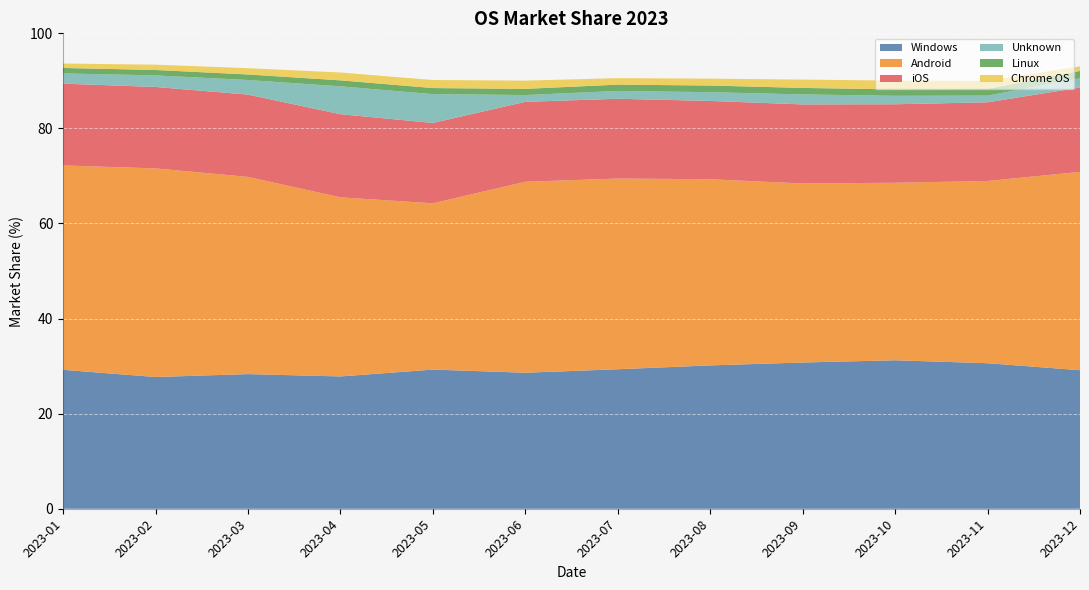

Reading right to left, what are all the values shown in this chart?

Windows: 2023-12=29.1	2023-11=30.6	2023-10=31.2	2023-09=30.8	2023-08=30.1	2023-07=29.3	2023-06=28.6	2023-05=29.3	2023-04=27.8	2023-03=28.3	2023-02=27.7	2023-01=29.2
Android: 2023-12=41.7	2023-11=38.3	2023-10=37.3	2023-09=37.7	2023-08=39.2	2023-07=40.1	2023-06=40.2	2023-05=35.0	2023-04=37.7	2023-03=41.5	2023-02=43.9	2023-01=43.0
iOS: 2023-12=17.7	2023-11=16.6	2023-10=16.5	2023-09=16.6	2023-08=16.5	2023-07=16.8	2023-06=16.8	2023-05=16.9	2023-04=17.5	2023-03=17.3	2023-02=17.1	2023-01=17.2
Unknown: 2023-12=1.9	2023-11=1.4	2023-10=1.8	2023-09=2.1	2023-08=1.8	2023-07=1.6	2023-06=1.4	2023-05=6.1	2023-04=5.9	2023-03=3.1	2023-02=2.4	2023-01=2.1
Linux: 2023-12=1.6	2023-11=1.4	2023-10=1.3	2023-09=1.4	2023-08=1.4	2023-07=1.3	2023-06=1.3	2023-05=1.3	2023-04=1.3	2023-03=1.2	2023-02=1.1	2023-01=1.1
Chrome OS: 2023-12=1.0	2023-11=1.6	2023-10=1.9	2023-09=1.8	2023-08=1.4	2023-07=1.4	2023-06=1.7	2023-05=1.7	2023-04=1.6	2023-03=1.3	2023-02=1.1	2023-01=0.9